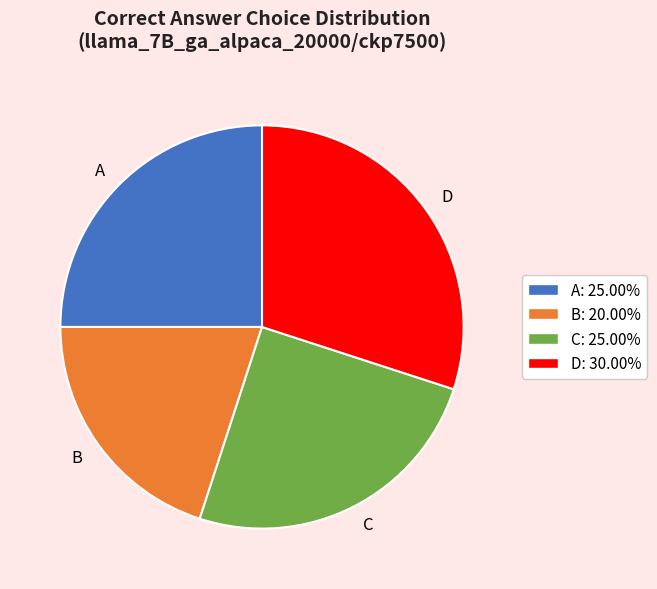

Combined, do D and A account for over 50%?

Yes